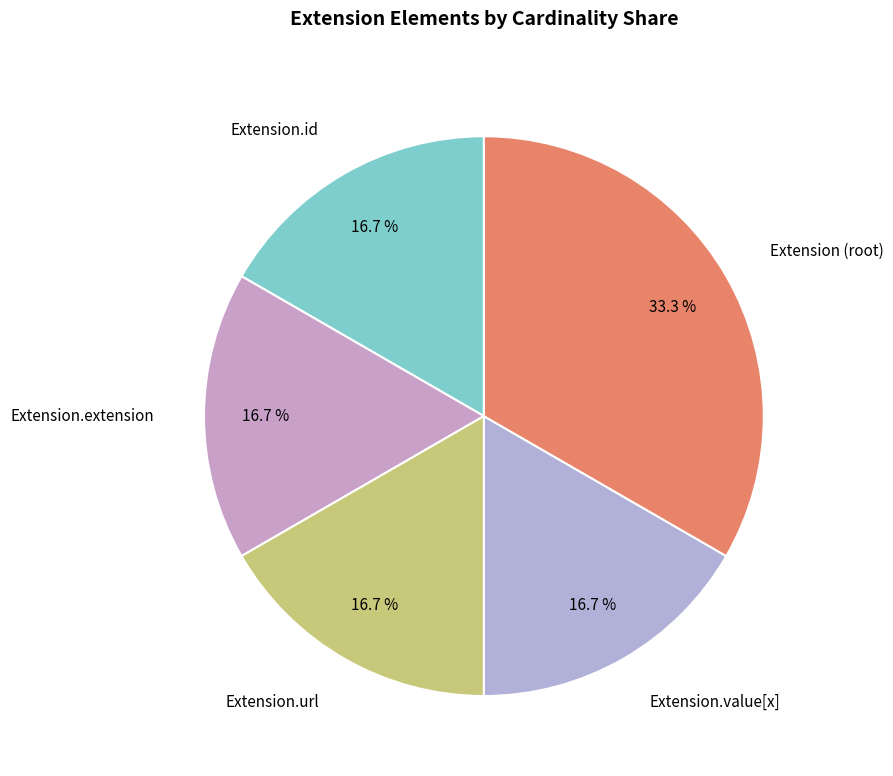

Approximately how many times larger is the value at Extension.url compared to Extension.value[x]?

1.0